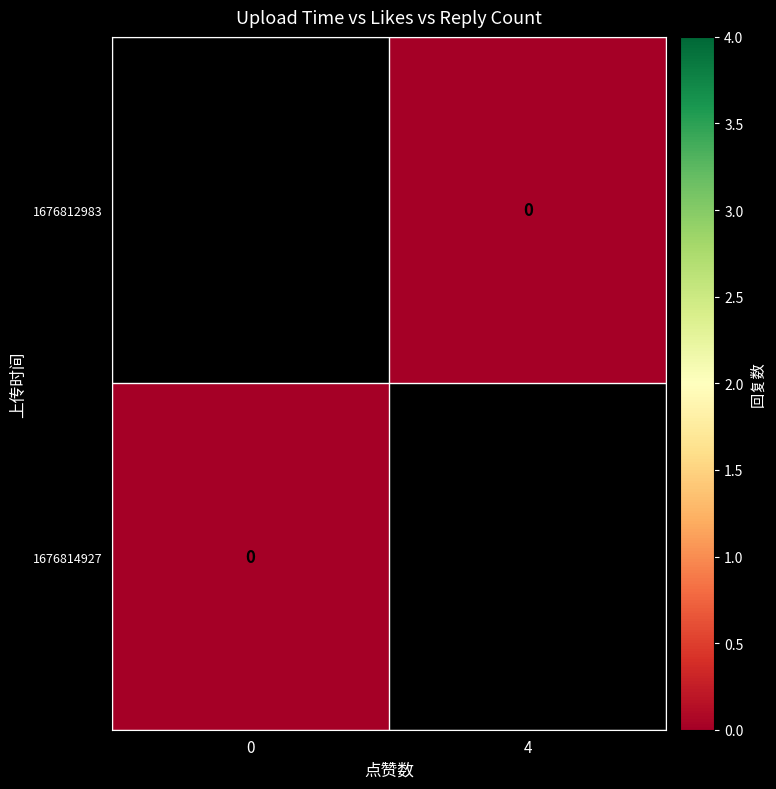

Rank the series by their maximum value, from highest to lowest.

1676812983, 1676814927